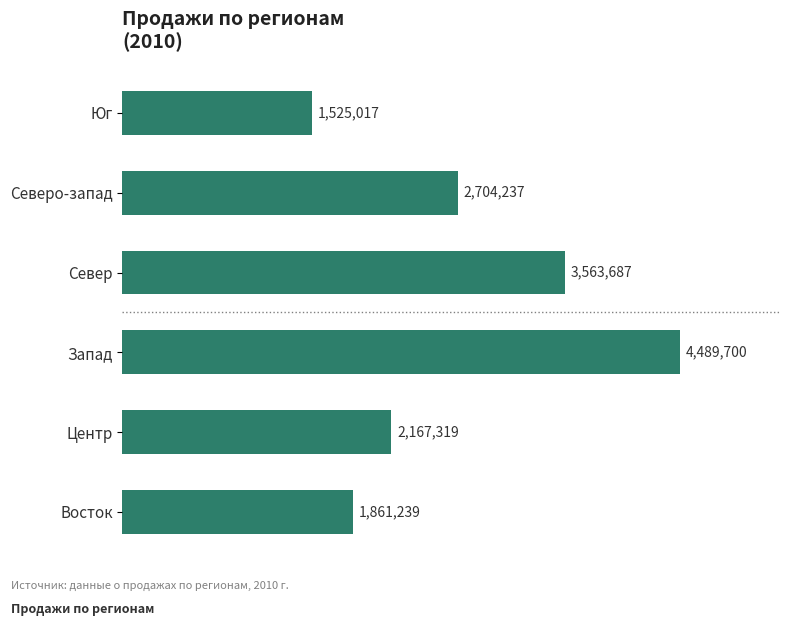

Does the chart contain any negative values?

No